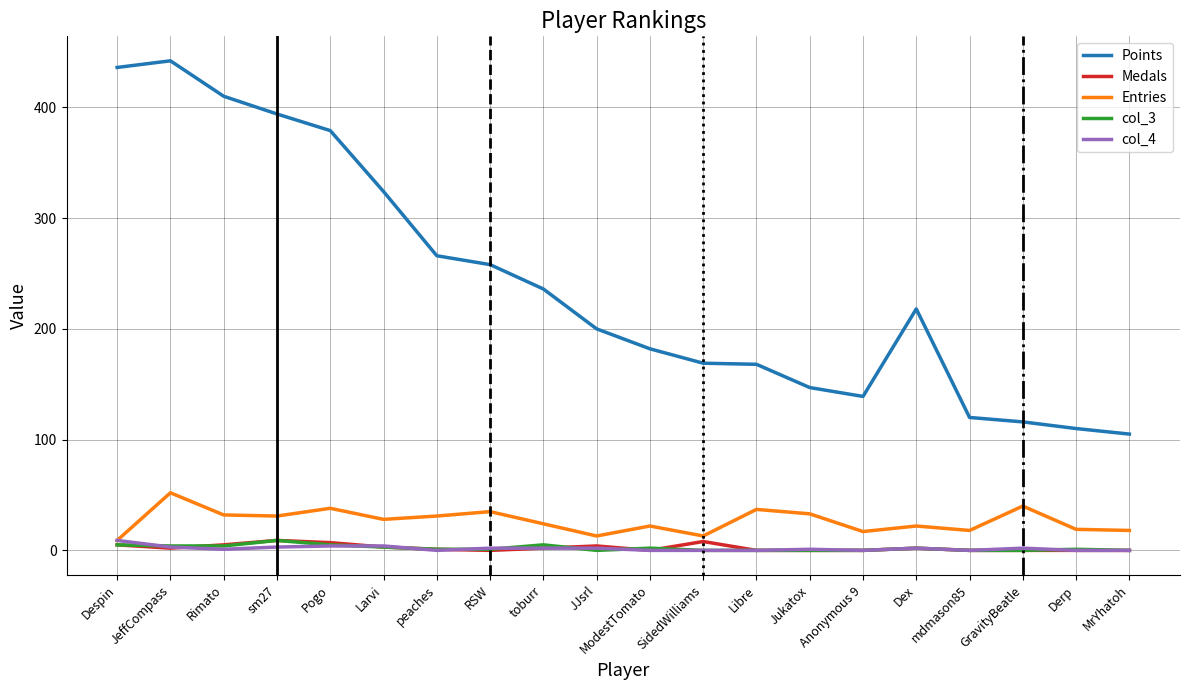

Which series has the widest spread of values?

Points